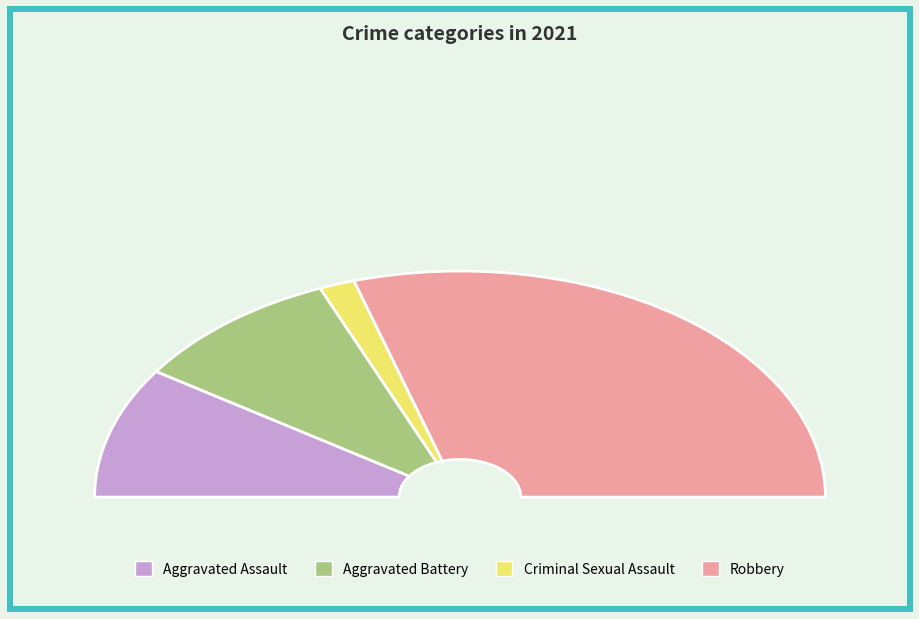

To the nearest percent, what portion does Robbery represent?

59%